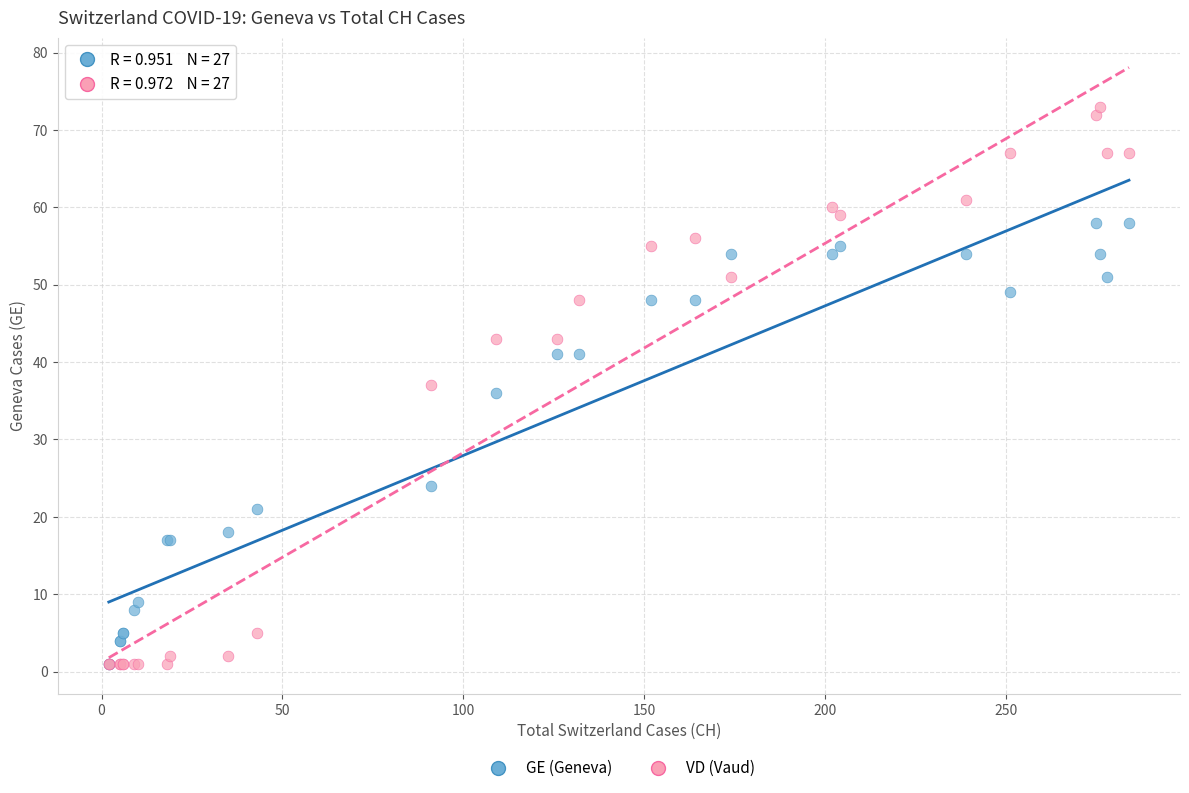

In the GE (Geneva) series, what Y value is closest to 29?

24